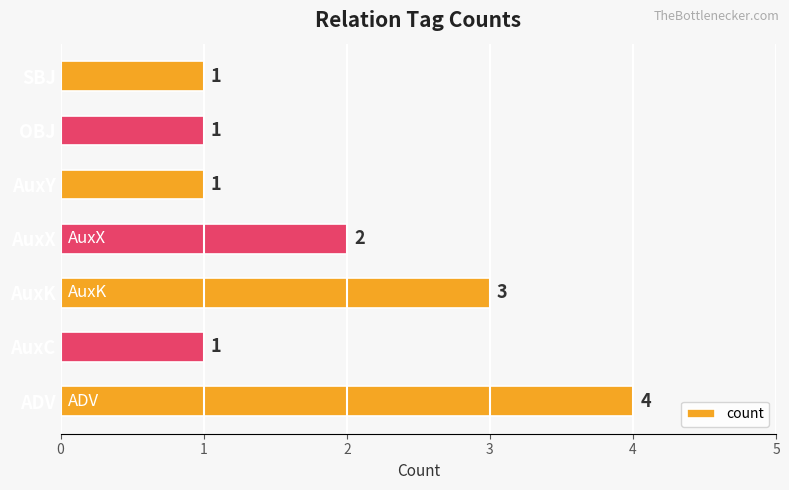

Reading bottom to top, extract all data points from this chart.

4	1	3	2	1	1	1